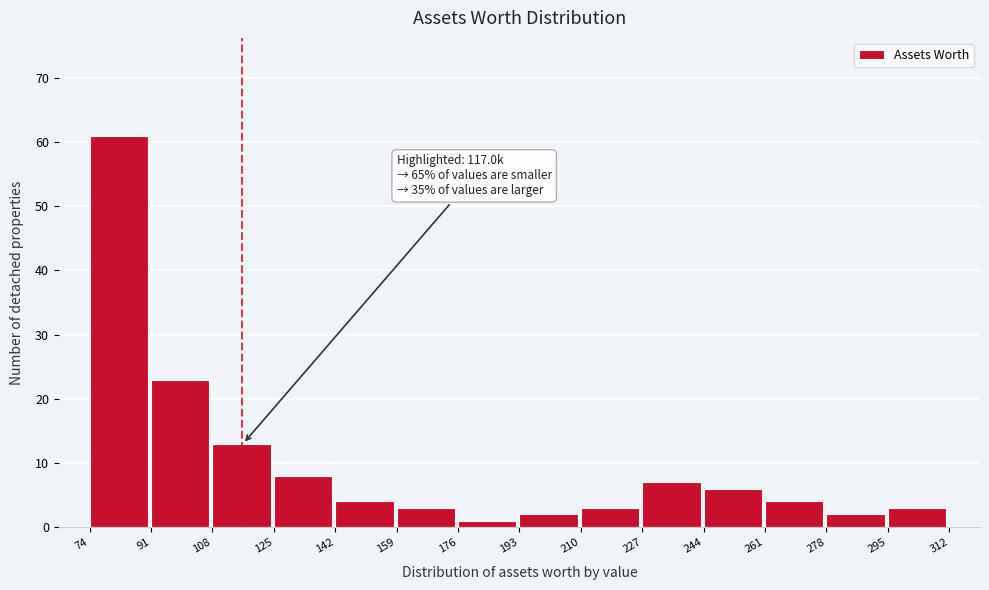

Which range on the x-axis has the tallest bar?

74 to 91